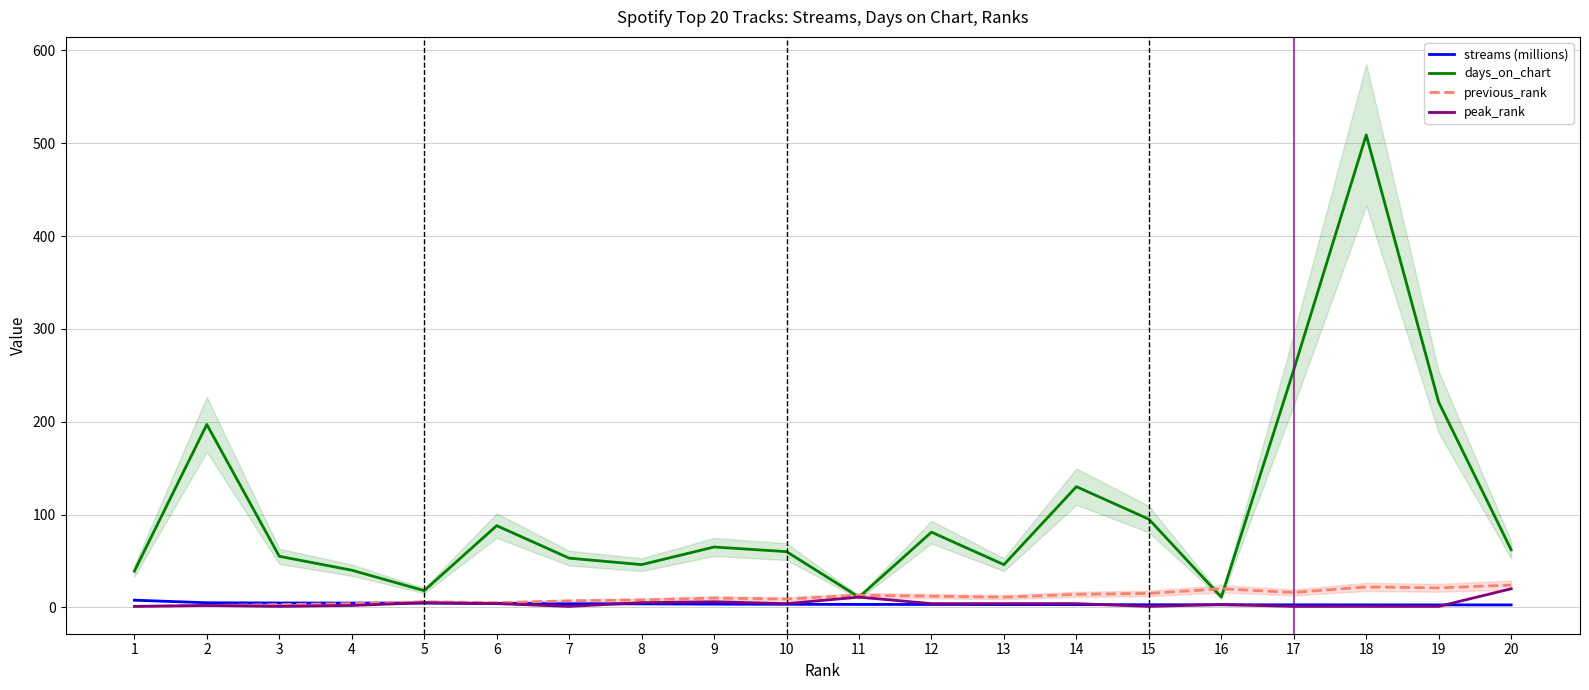

How many values in the days_on_chart series exceed 62?

9